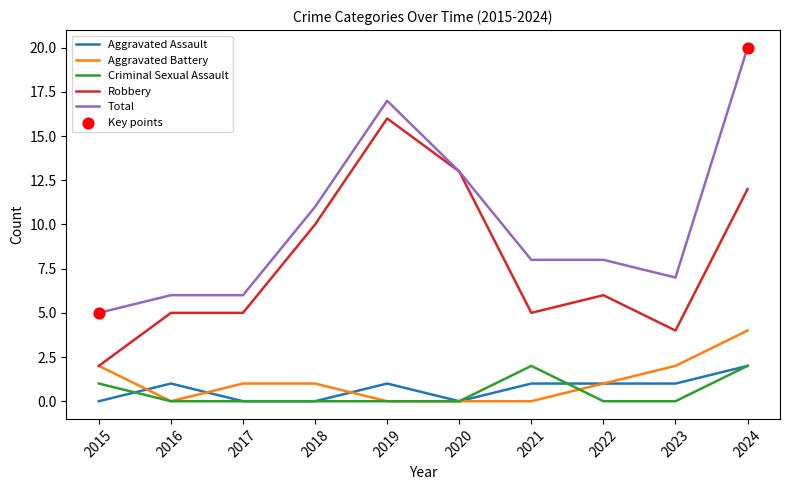

What is the total value across all series at 2020?

26